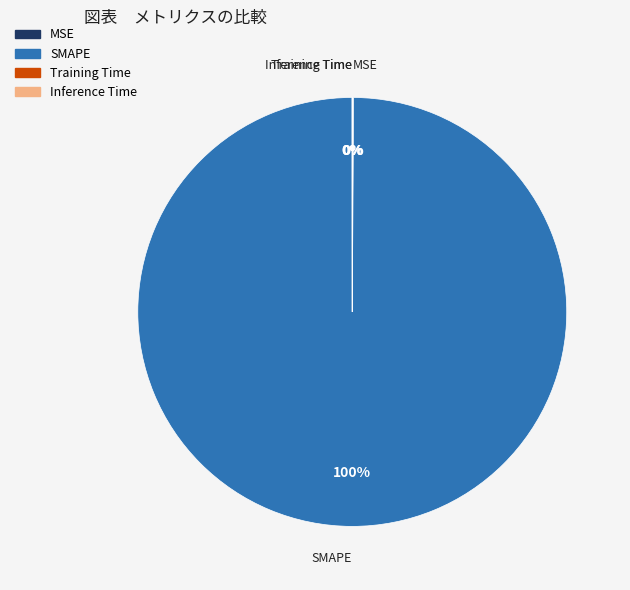

What percentage is the SMAPE slice, to the nearest percent?

100%